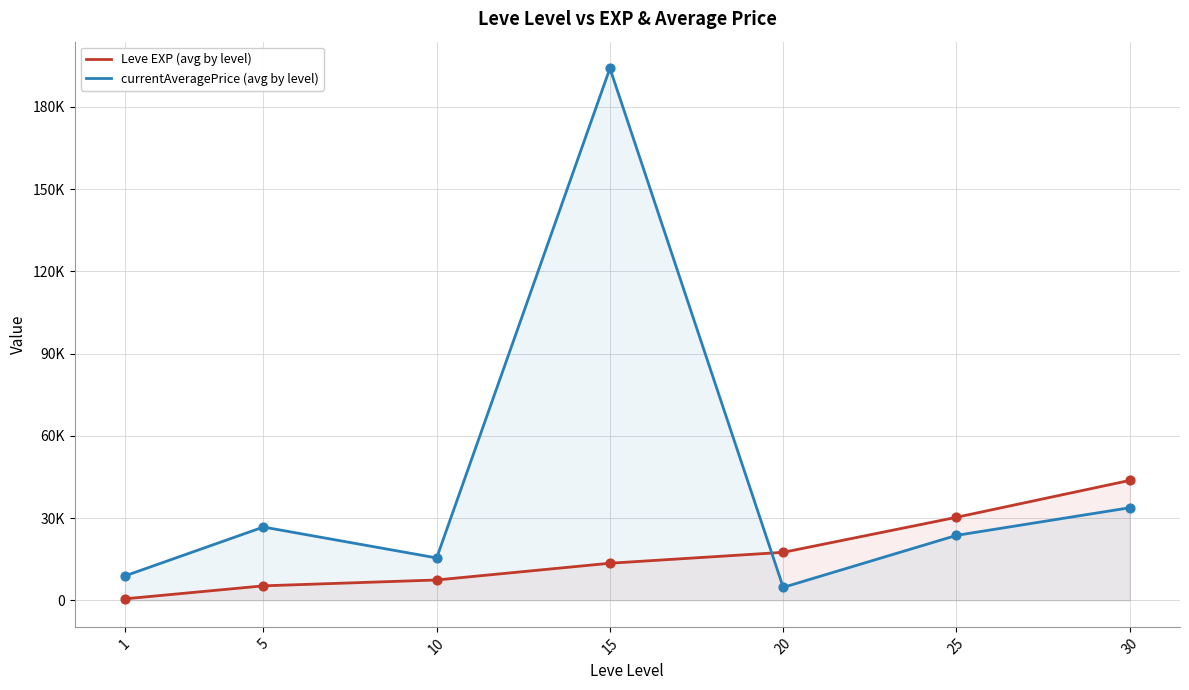

At how many categories does at least one series exceed 8329?

7